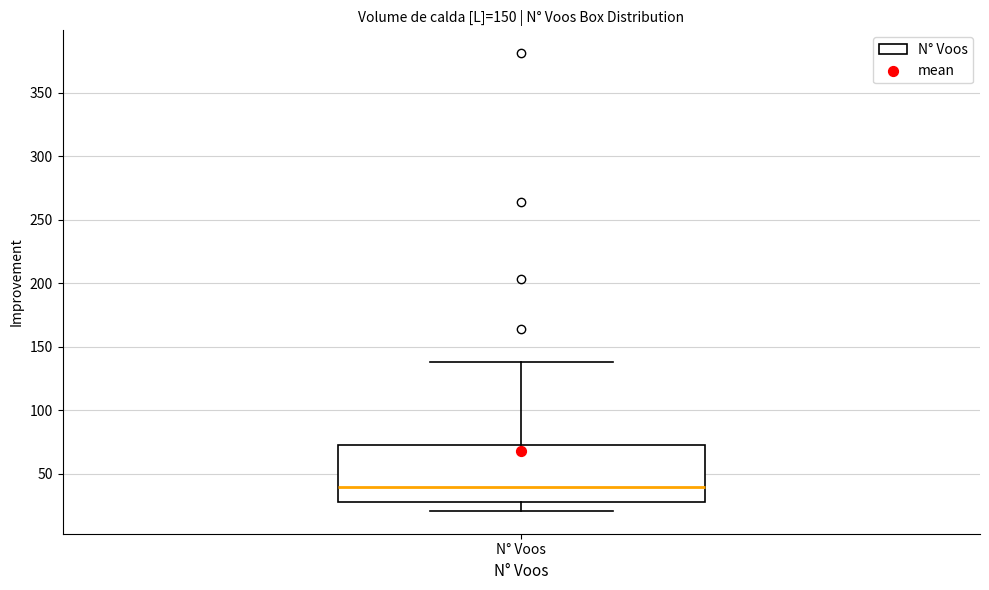

Where is the upper edge of the box for N° Voos on the y-axis? The values are not printed on the chart, so give them approximately, as read against the axis.

75